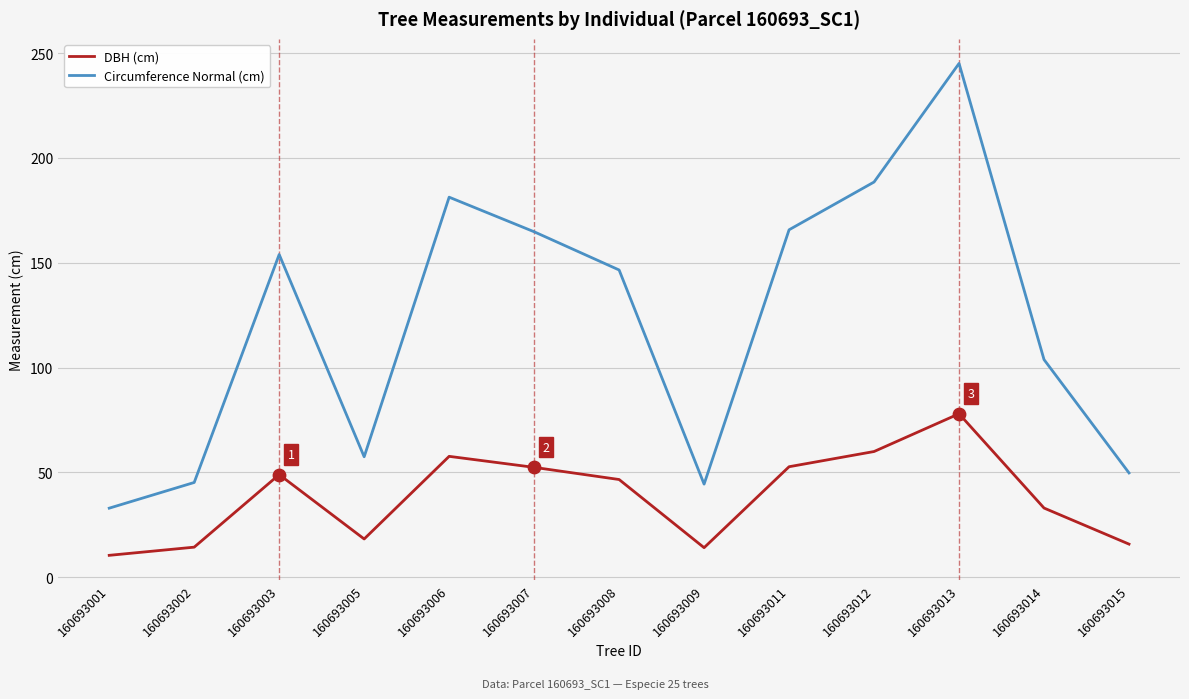

Is the value of Circumference Normal (cm) at 160693002 greater than the value of DBH (cm) at 160693002?

Yes